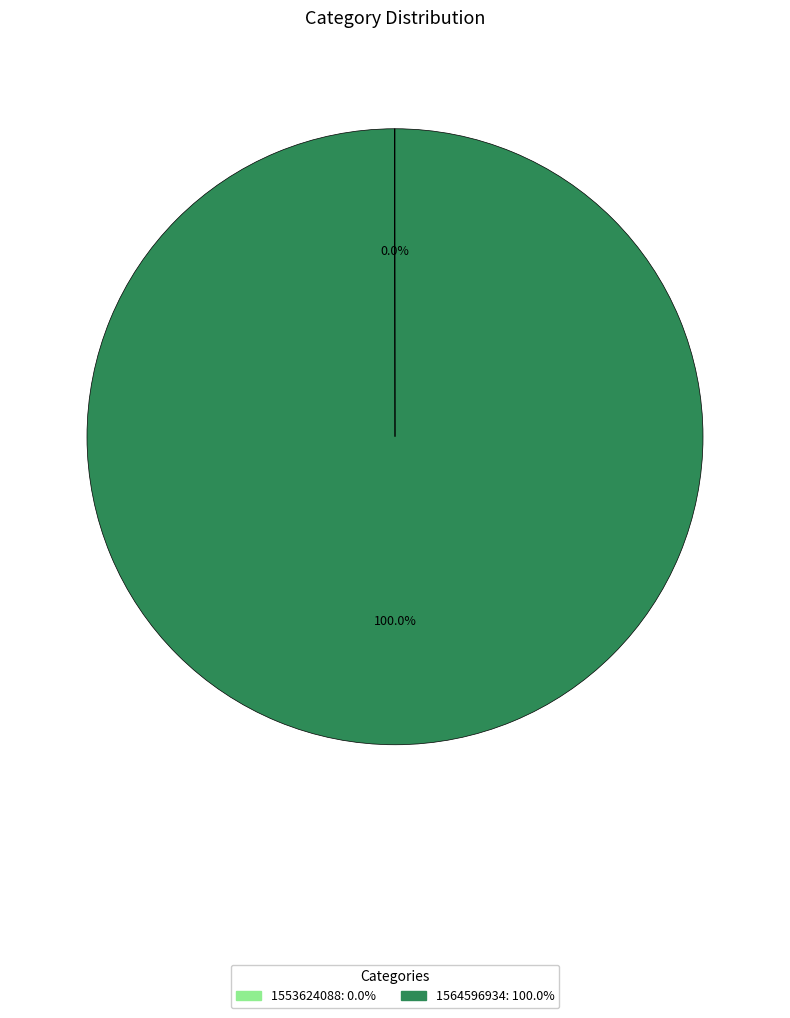

To the nearest percent, what portion does 1564596934 represent?

100%